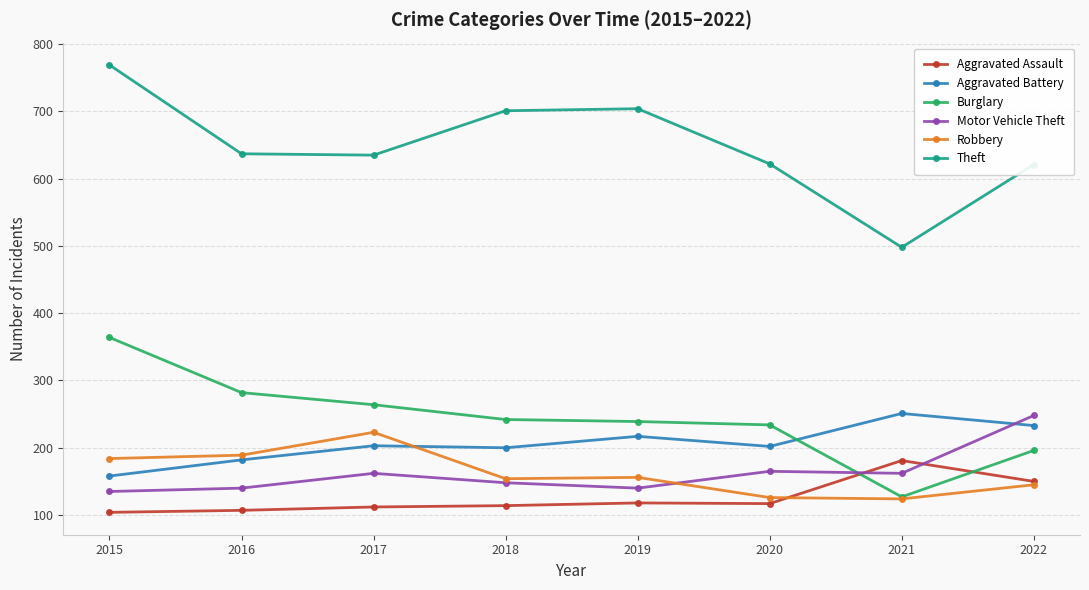

What is the average value of the Theft series?

648